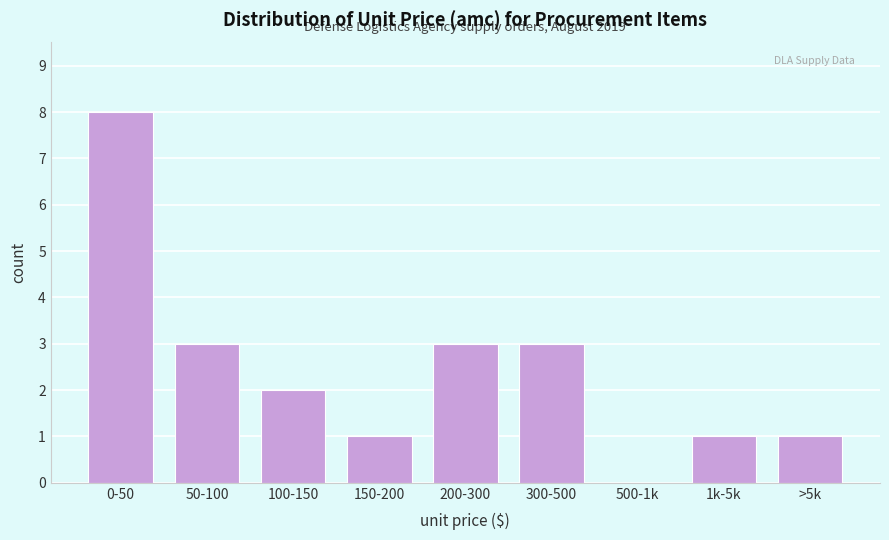

Reading left to right, what are all the values shown in this chart?

0-50=8	50-100=3	100-150=2	150-200=1	200-300=3	300-500=3	500-1k=0	1k-5k=1	>5k=1